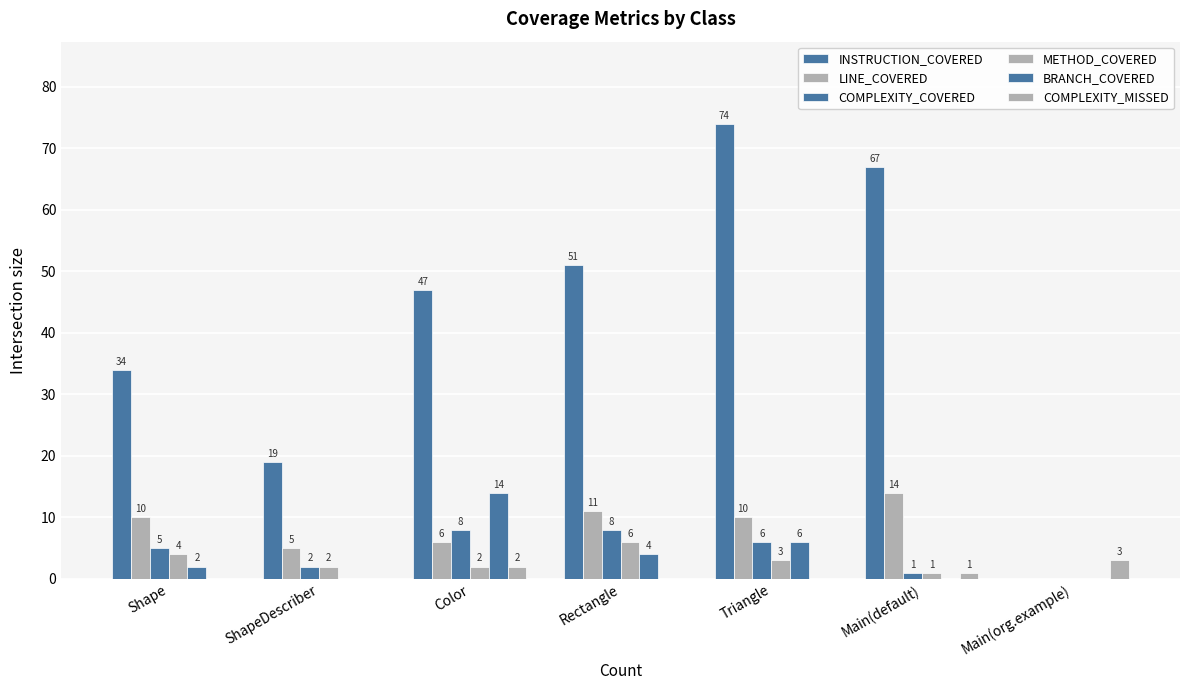

List the series in order of their peak value, lowest first.

COMPLEXITY_MISSED, METHOD_COVERED, COMPLEXITY_COVERED, LINE_COVERED, BRANCH_COVERED, INSTRUCTION_COVERED